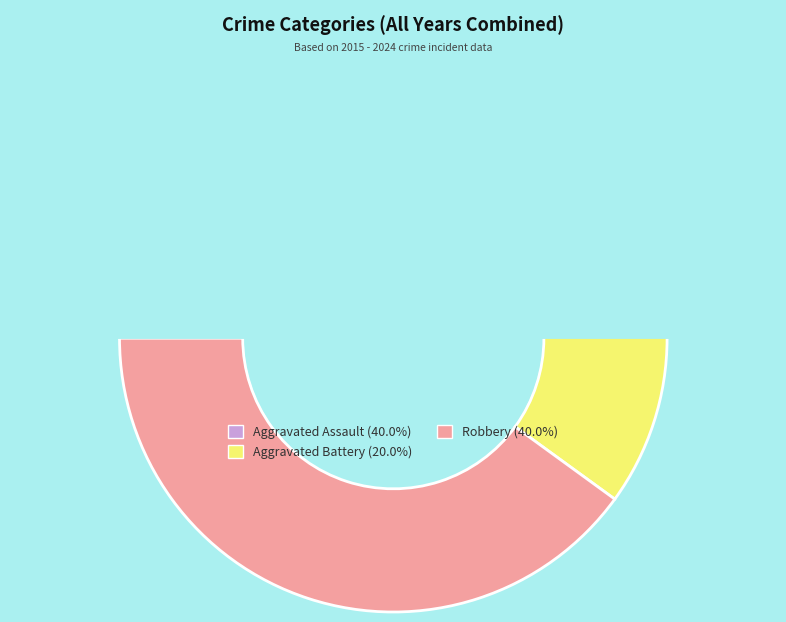

To the nearest percent, what is the combined percentage of Aggravated Battery and Robbery?

60%